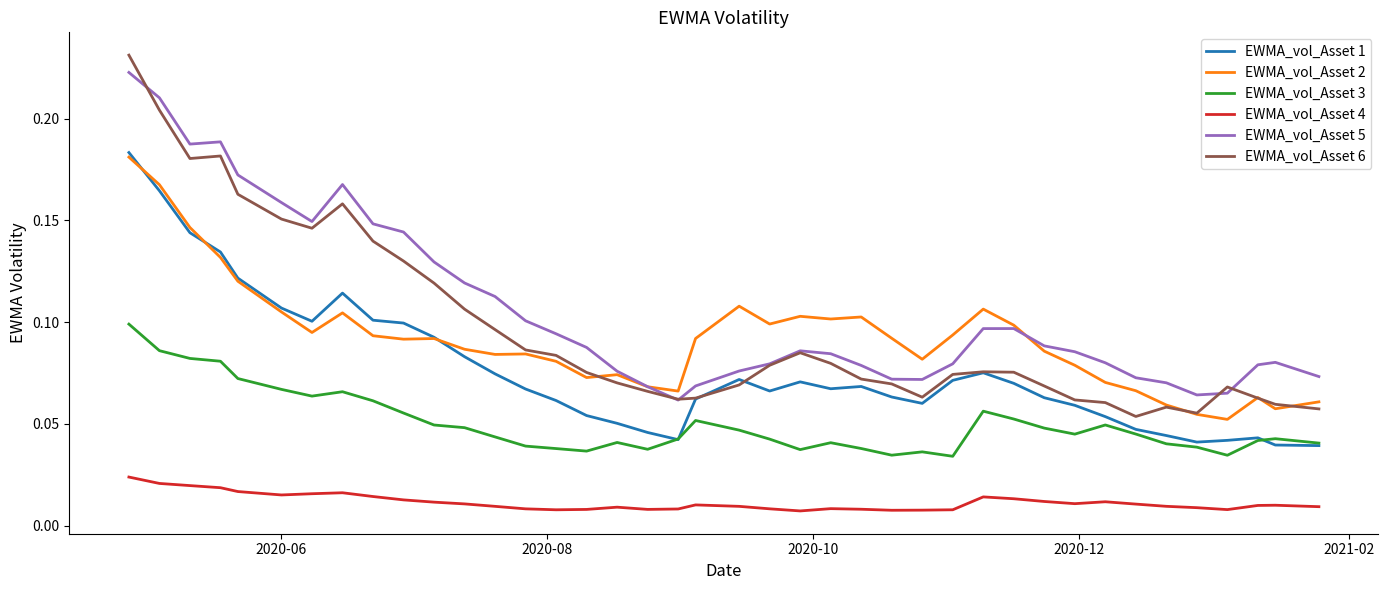

Count the number of categories in the chart.

40